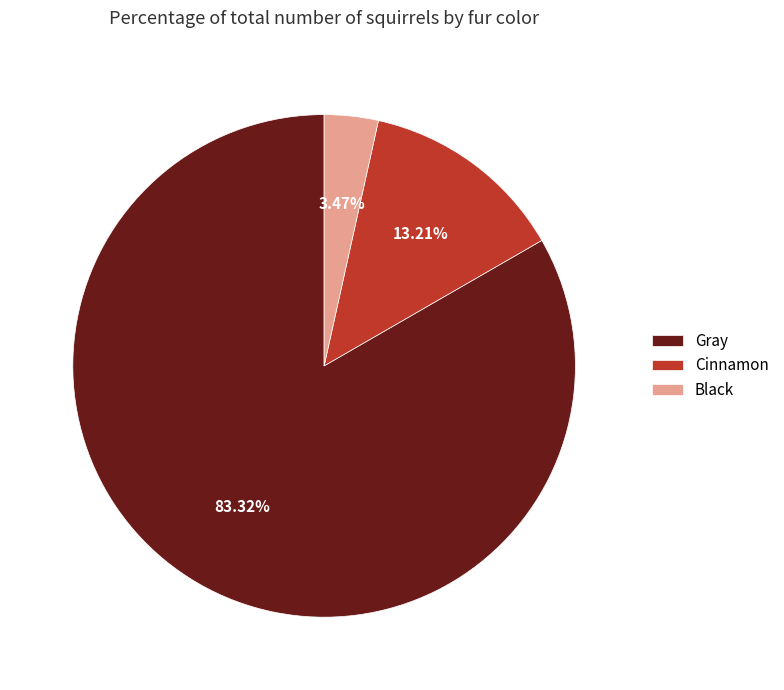

Between Gray and Black, which is larger?

Gray